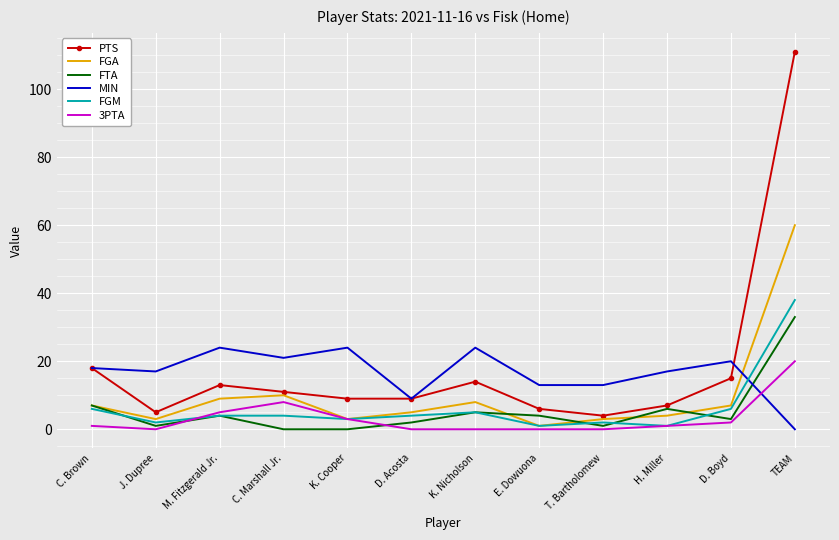

What position from the left is K. Cooper?

5